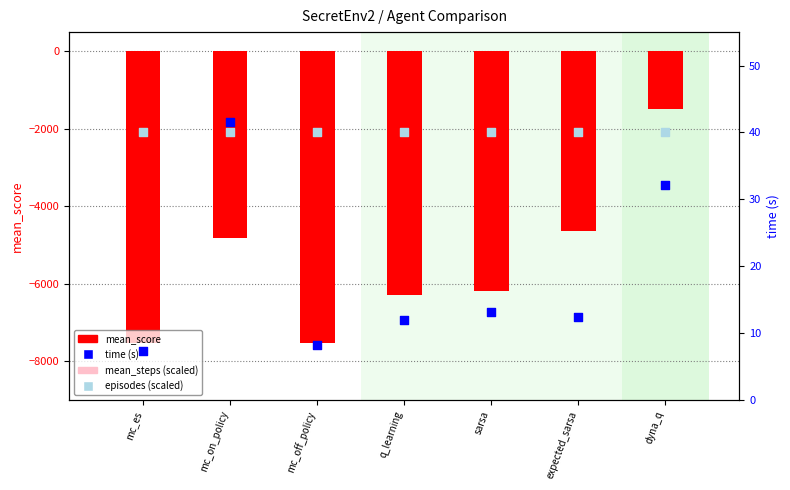

Which series has the largest Y range (max minus min)?

mean_score